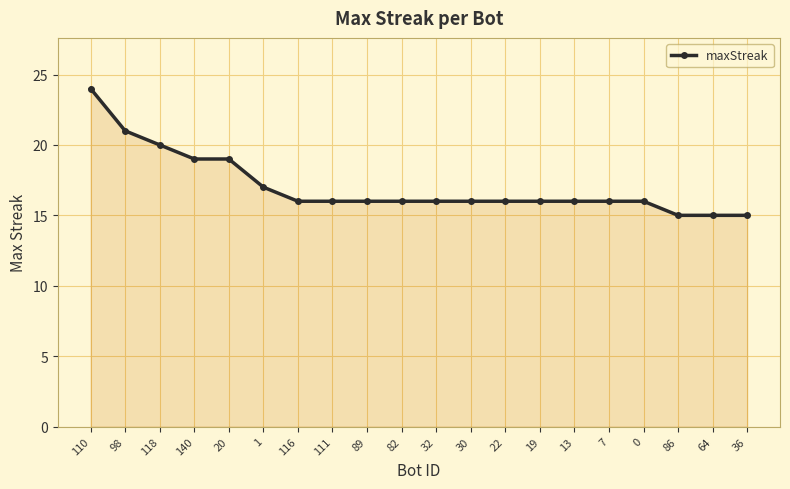

Approximately how many times larger is the value at 82 compared to 30?

1.0